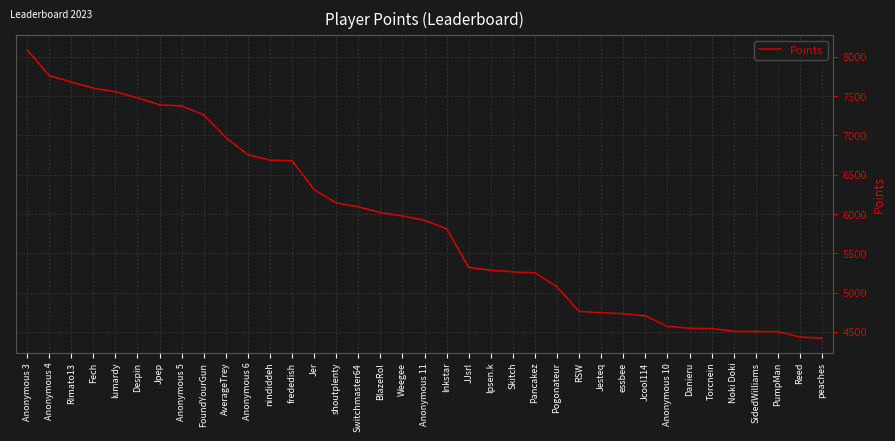

What is the sum of the values at Anonymous 10 and Skitch?

9834